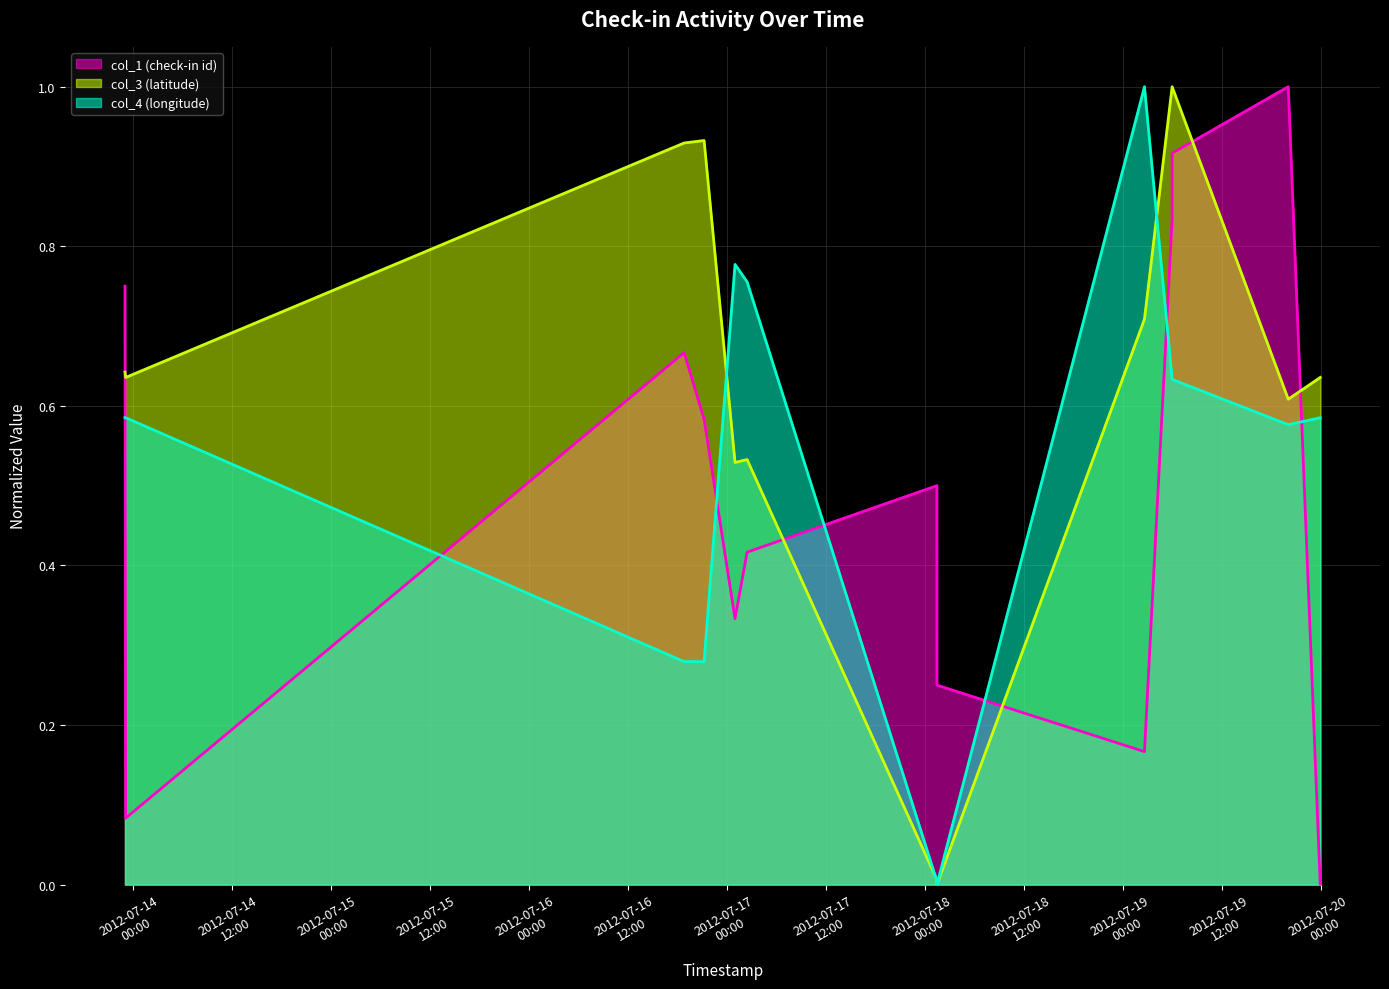

Rank the categories by col_4 (longitude) value from highest to lowest.

2012-07-19 02:35:24, 2012-07-17 00:58:47, 2012-07-17 02:26:38, 2012-07-19 05:56:34, 2012-07-19 05:56:34, 2012-07-13 23:03:30, 2012-07-13 23:08:36, 2012-07-19 23:53:20, 2012-07-19 20:00:52, 2012-07-16 18:48:34, 2012-07-16 21:13:51, 2012-07-18 01:26:19, 2012-07-18 01:26:46